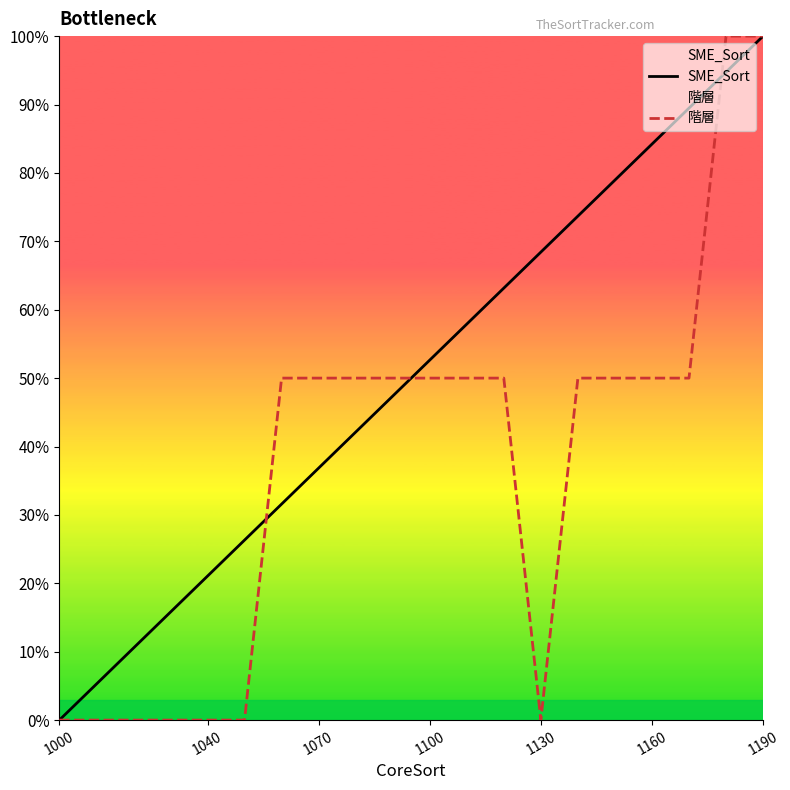

What is the average value of the SME_Sort series?

52.4